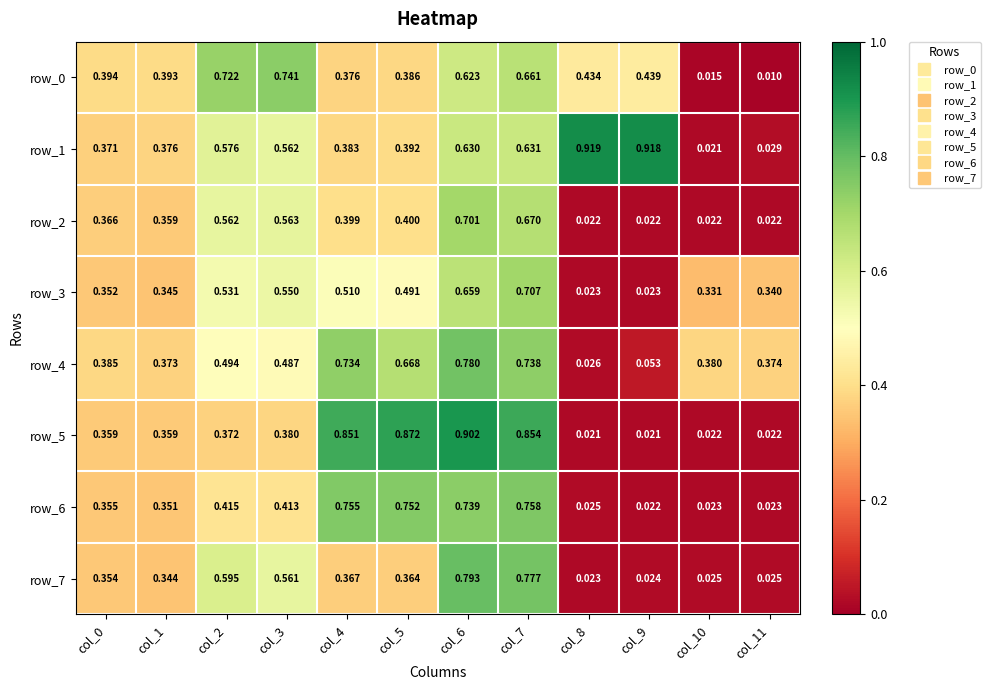

Rank the series at col_9 from lowest to highest value.

row_5, row_2, row_6, row_3, row_7, row_4, row_0, row_1